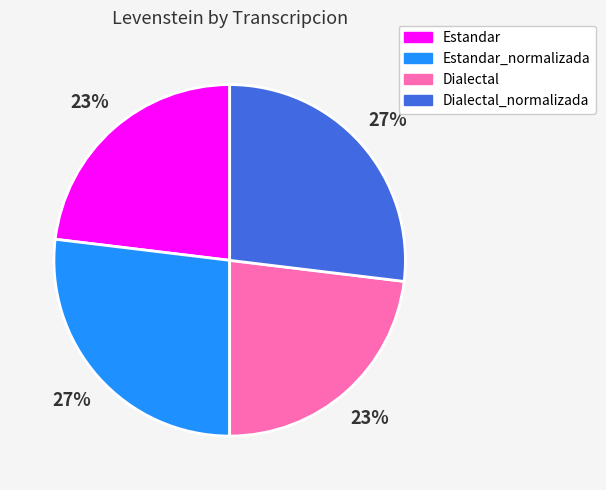

Is there a majority slice in this chart?

No